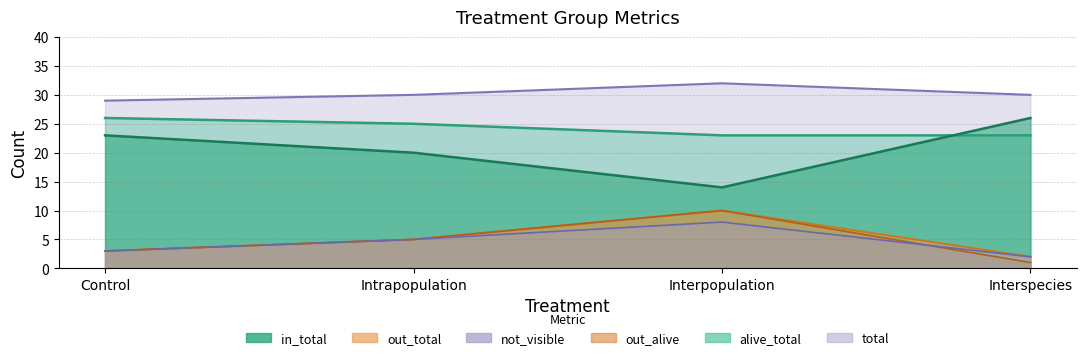

True or false: total and alive_total cross at least once.

False